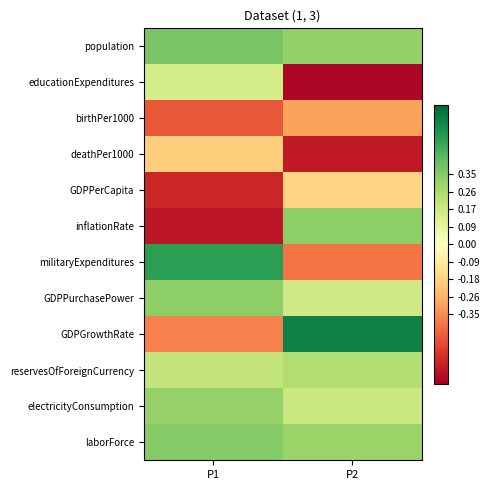

At which category does the chart reach its minimum across all series?

P2